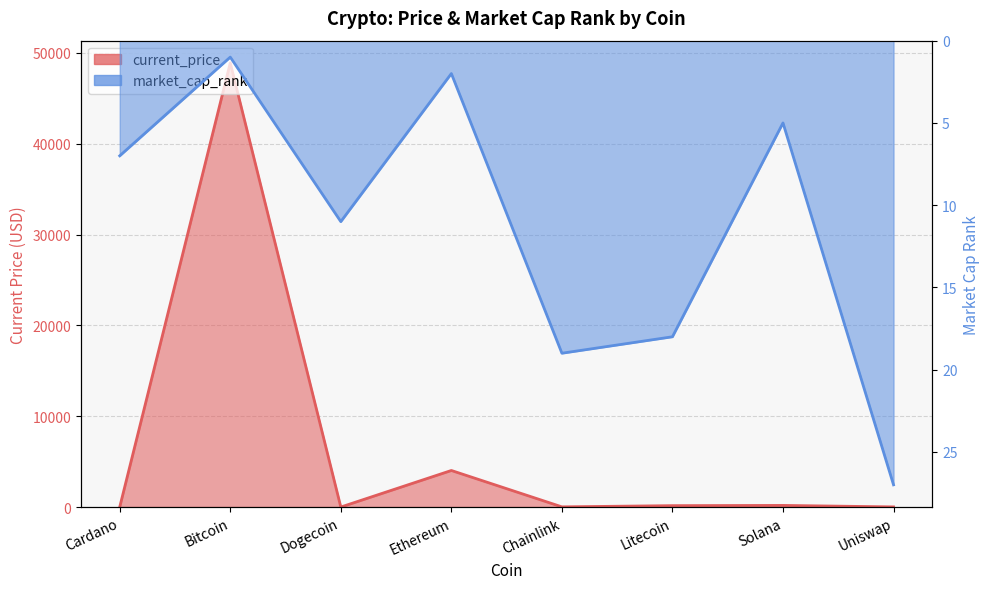

What is the value of the current_price point at the 8th from the left?

15.2